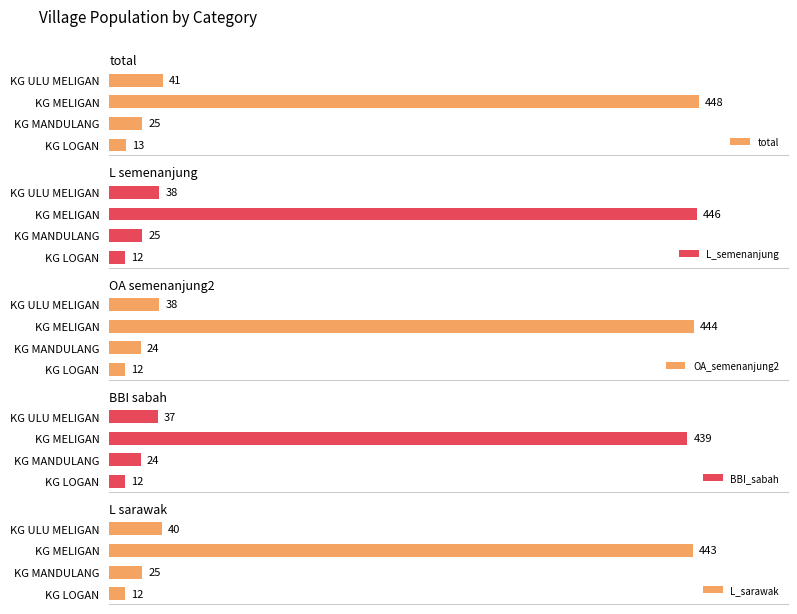

What are all the series names shown in the legend?

total, L_semenanjung, OA_semenanjung2, BBI_sabah, L_sarawak